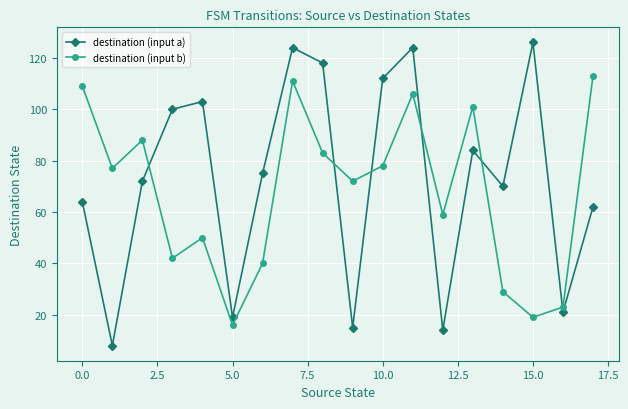

At how many categories does at least one series exceed 120?

3